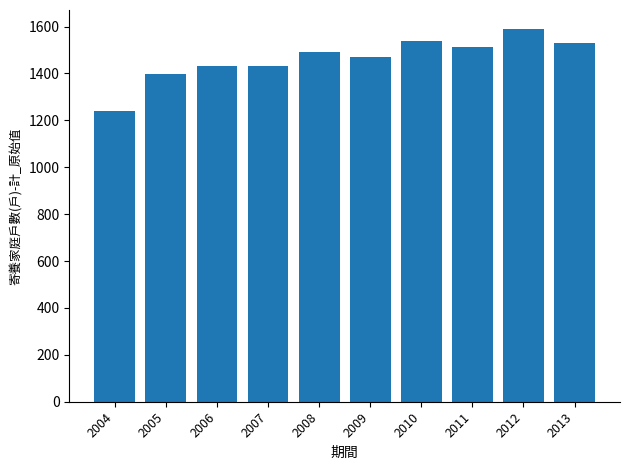

What is the value of the 8th bar from the left?

1513